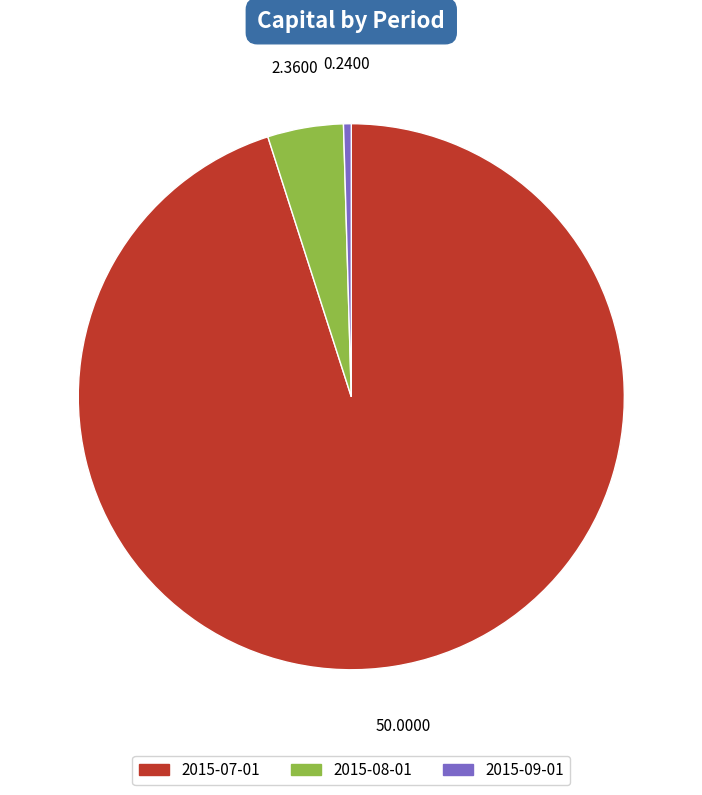

Combined, do 2015-07-01 and 2015-09-01 account for over 50%?

Yes